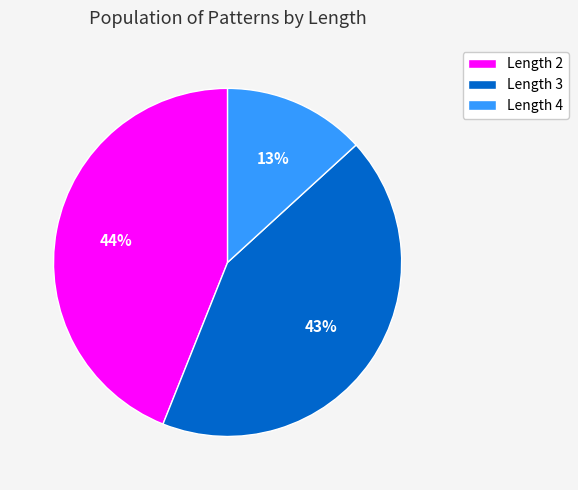

True or false: Length 2 accounts for 44% of the total.

True